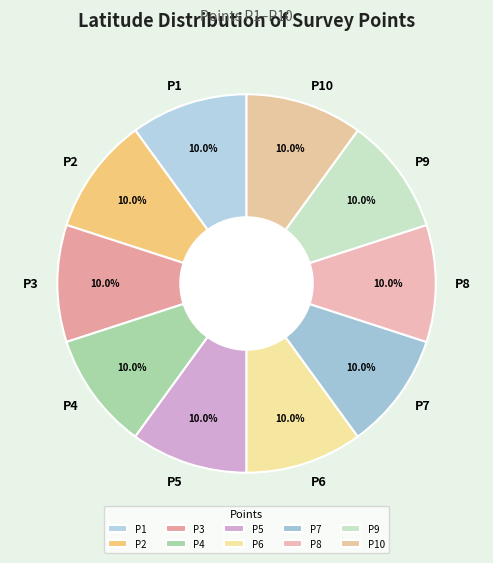

Do P8 and P7 together represent more than half of the pie?

No